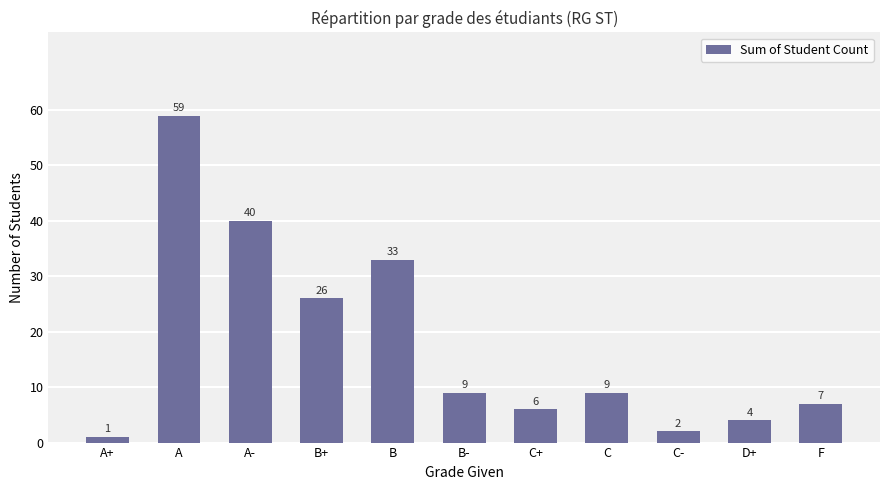

How many data points are less than 9?

5